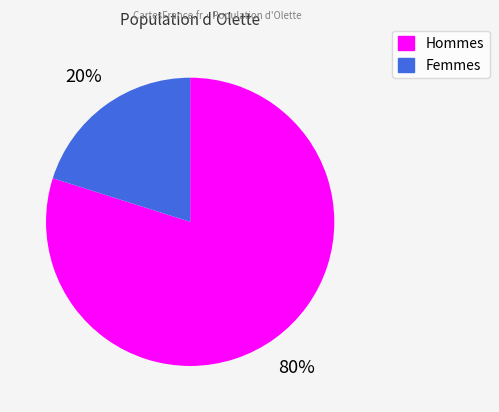

Is there a majority slice in this chart?

Yes